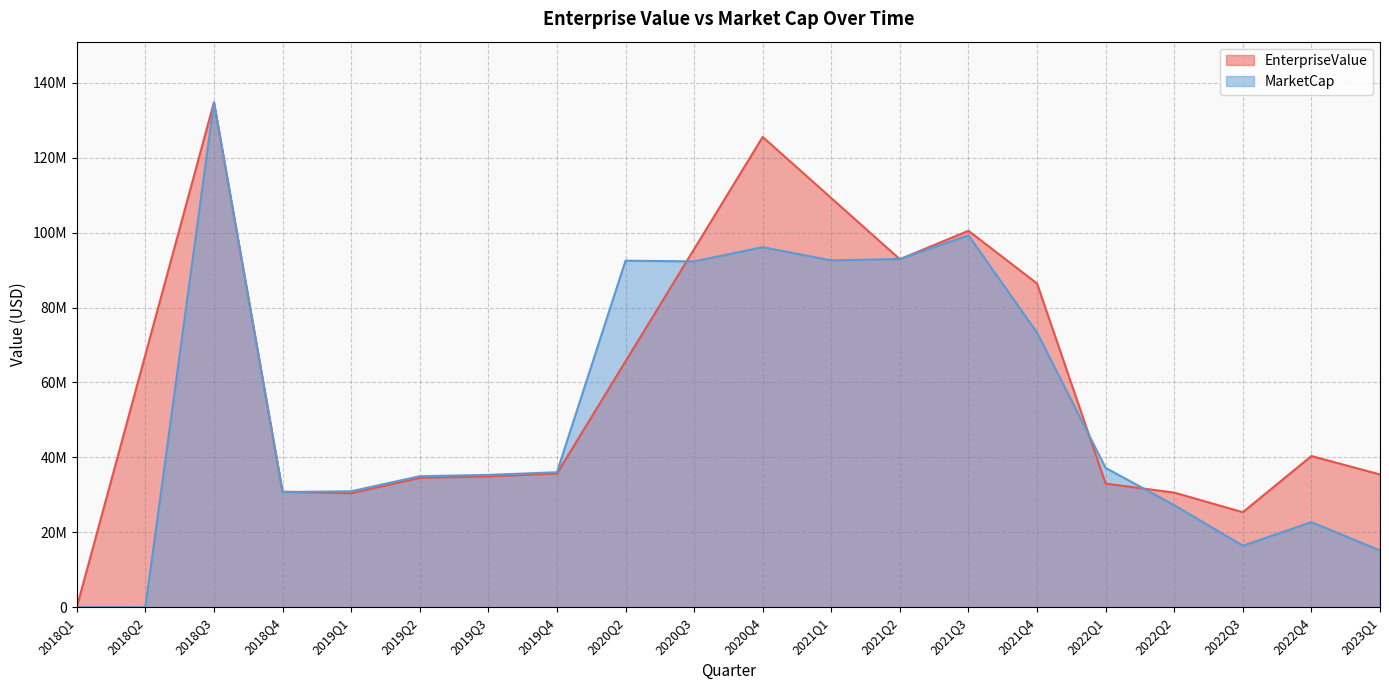

What is the sum of all MarketCap values?

1060769091.7